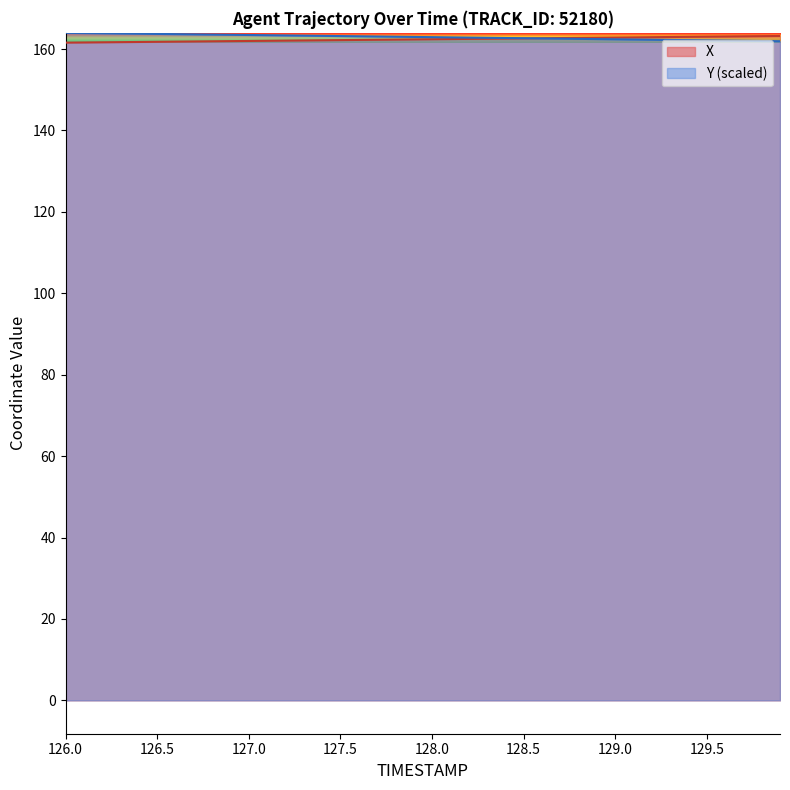

What is the minimum value shown in the chart?

161.6